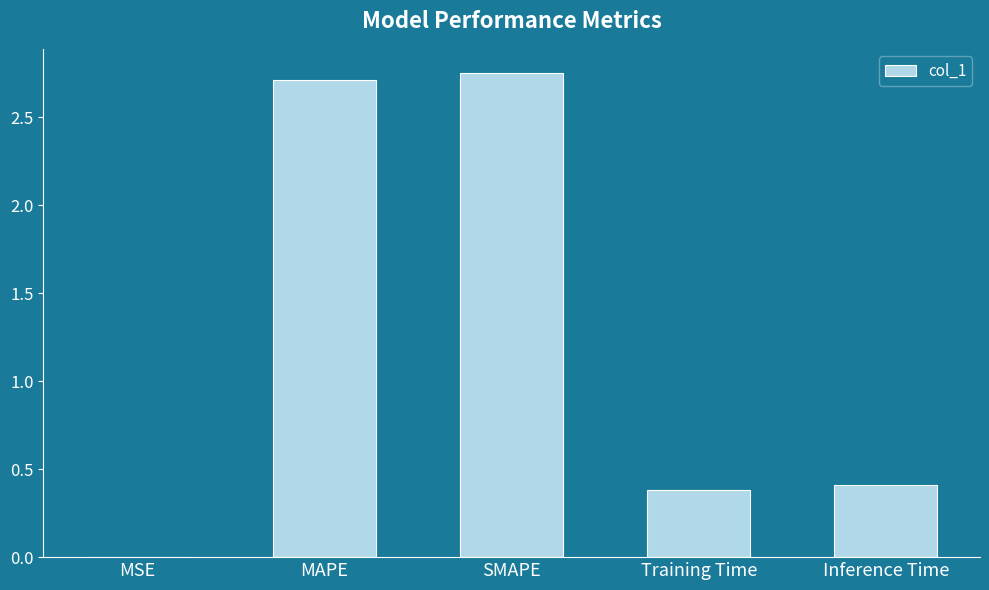

True or false: the data shows 2.7 at MAPE.

True